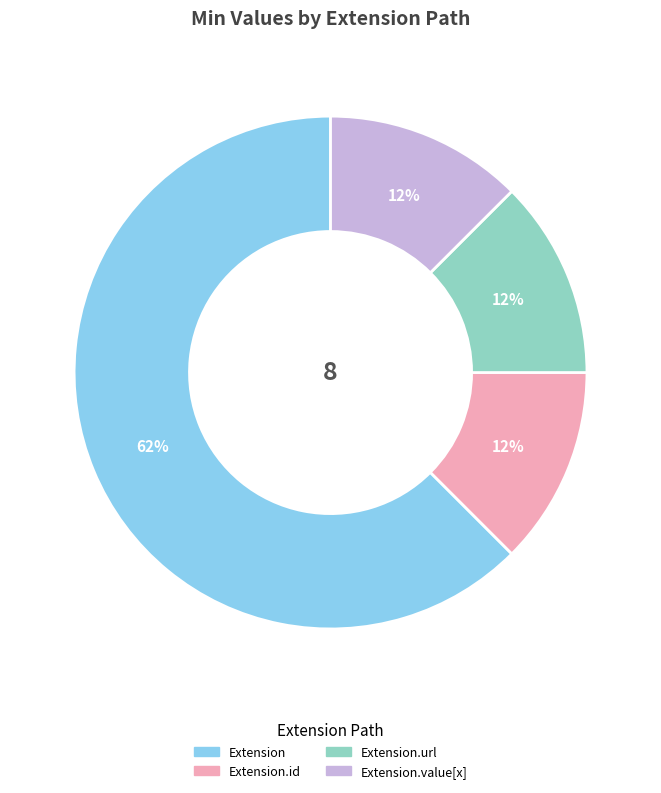

Is there any slice that represents more than half of the pie?

Yes